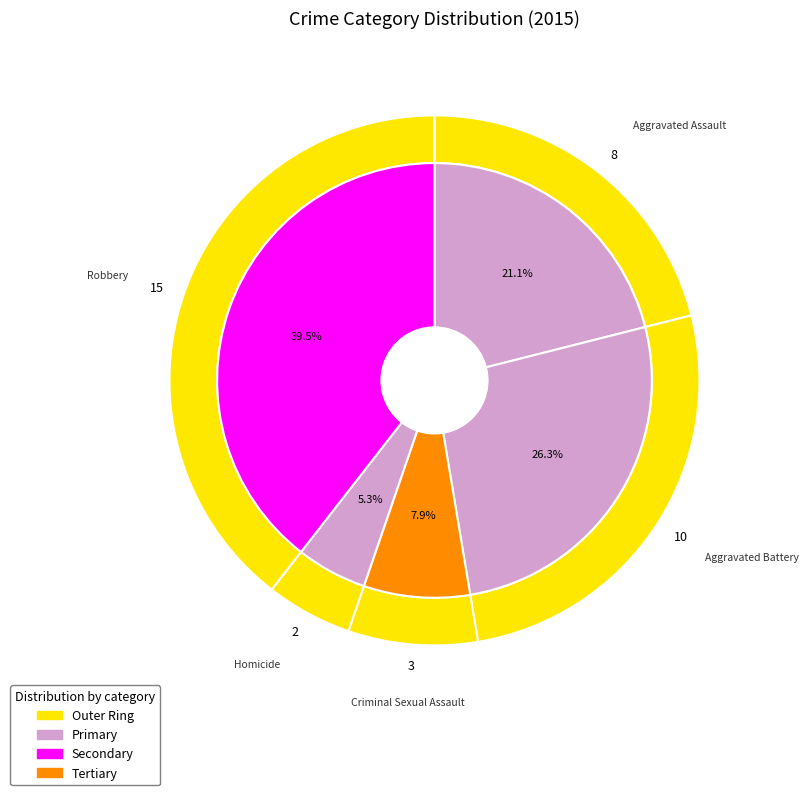

Rank the categories by value from lowest to highest.

Homicide, Criminal Sexual Assault, Aggravated Assault, Aggravated Battery, Robbery